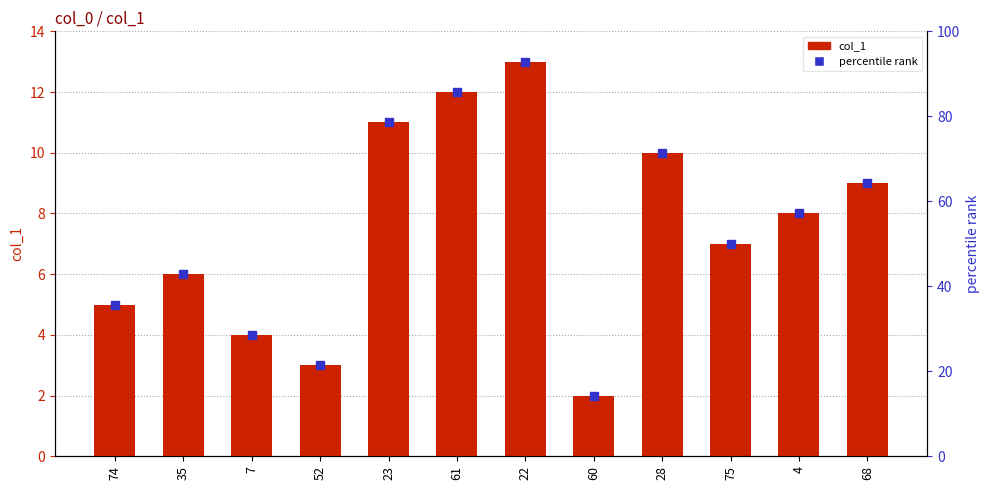

Which series has the widest spread of Y values?

percentile rank